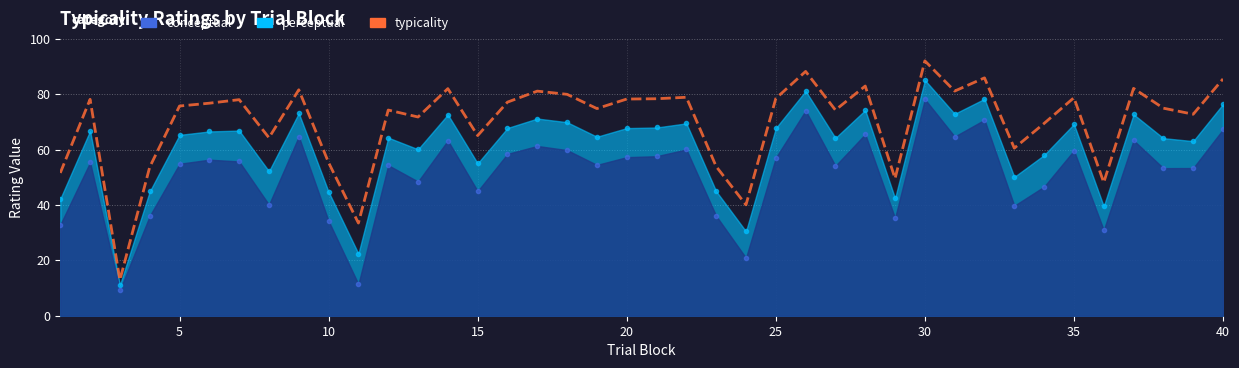

What is the smallest value displayed?

12.9